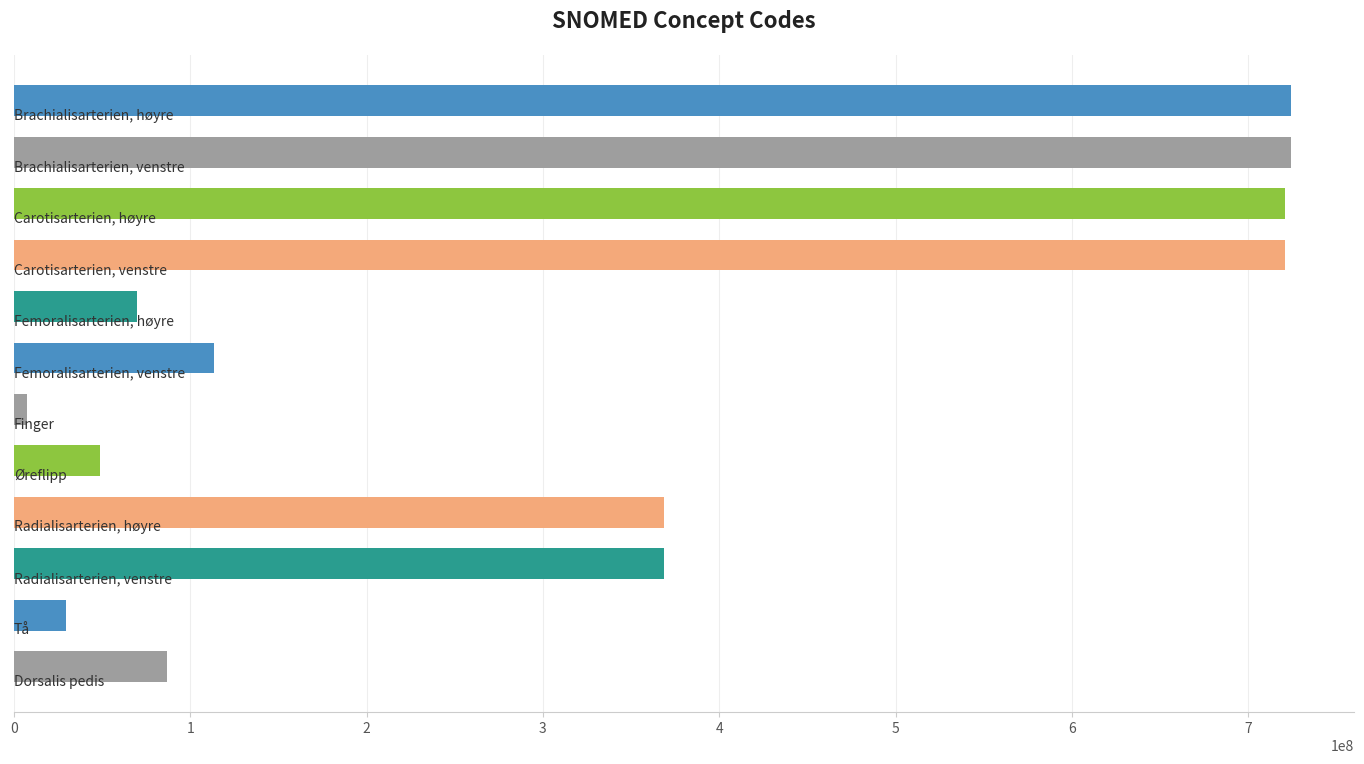

What is the average value?

331893088